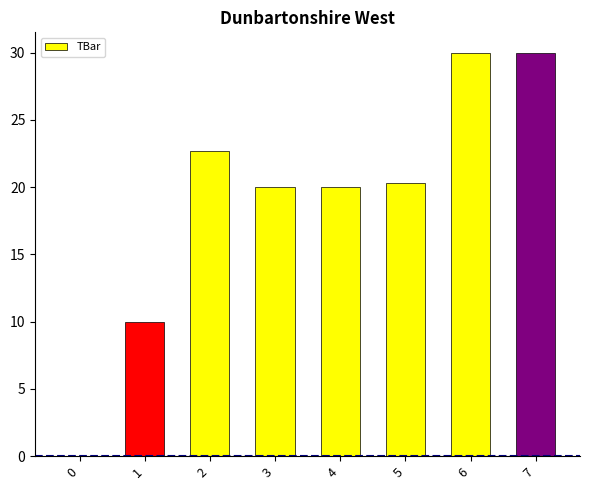

What is the change in value from 1 to 6?

+20.0